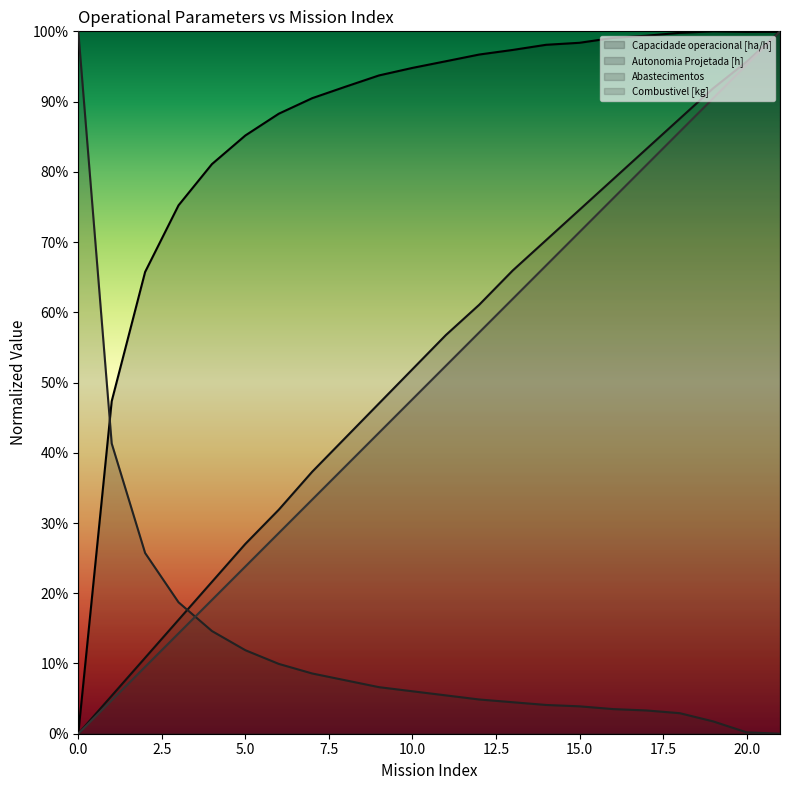

Between which two adjacent categories do Capacidade operacional [ha/h] and Abastecimentos first intersect?

0 and 1